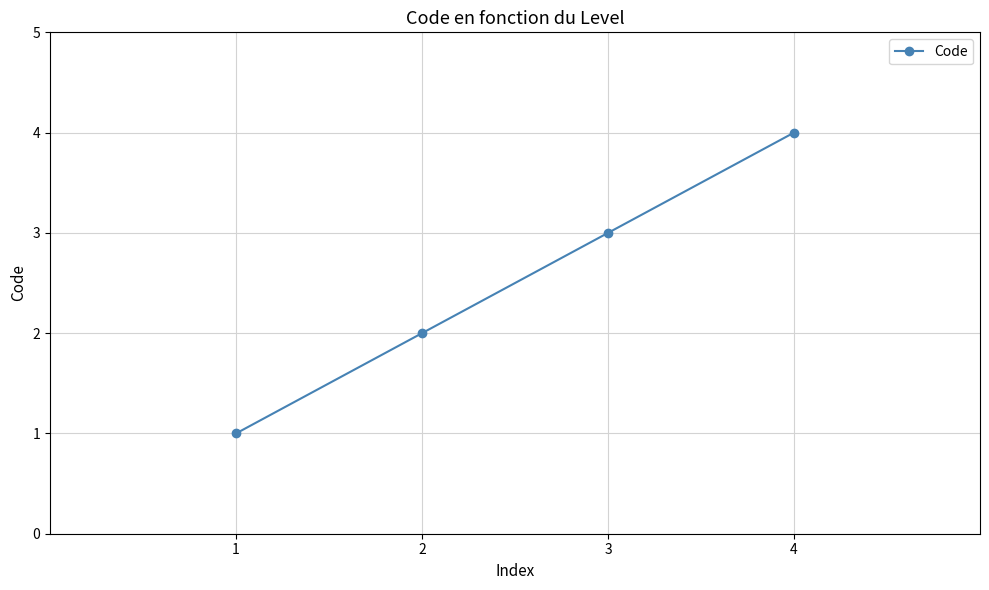

List the labels in order of value, largest first.

4, 3, 2, 1